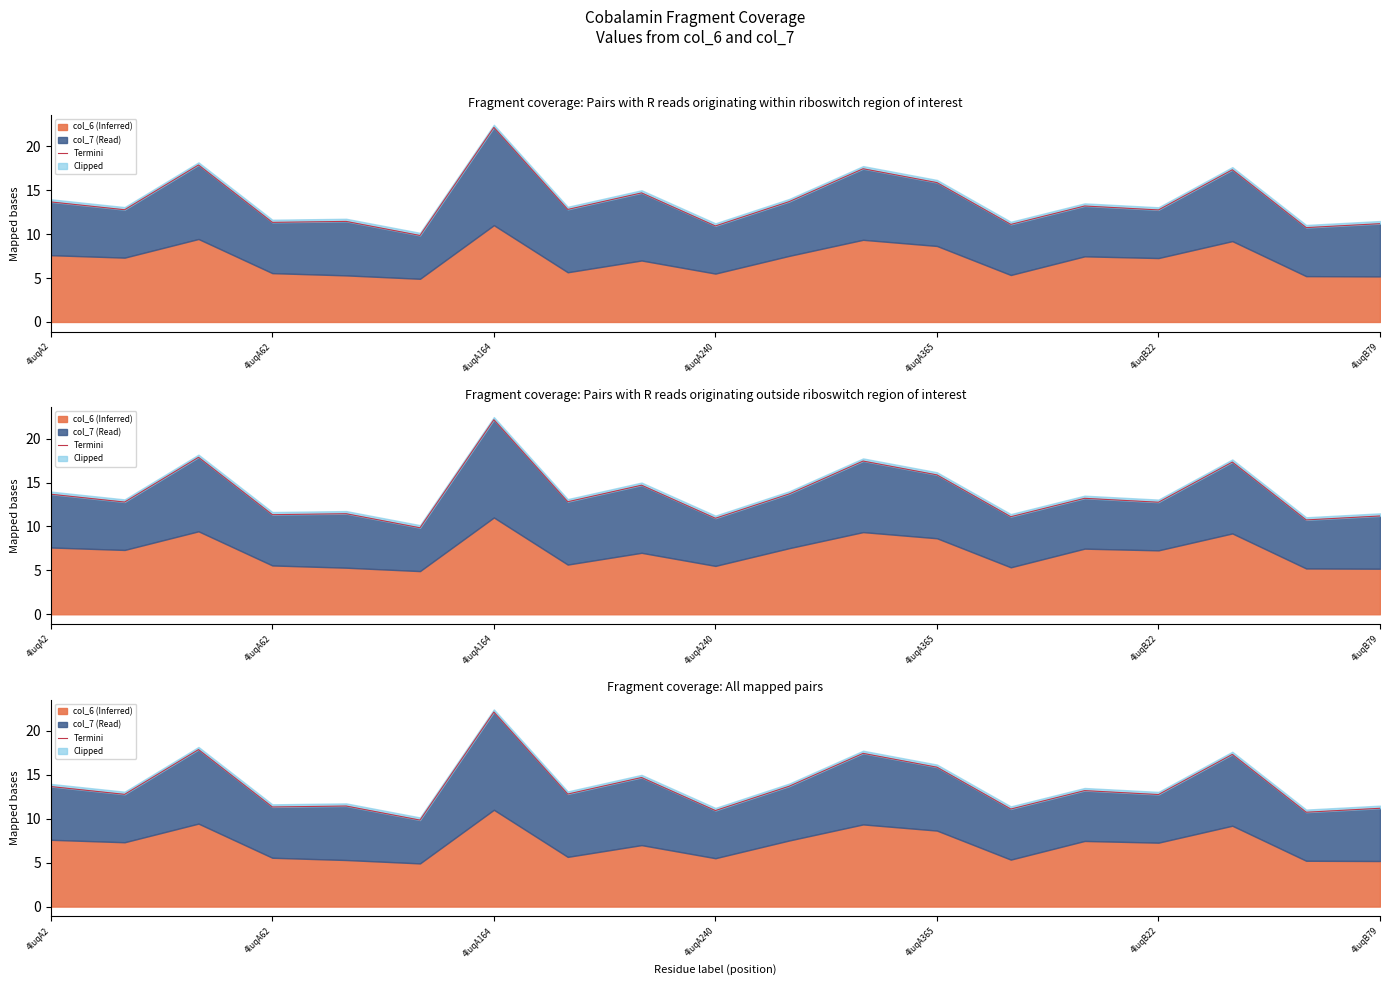

How many points are higher than both their immediate neighbors (excluding endpoints)?

7